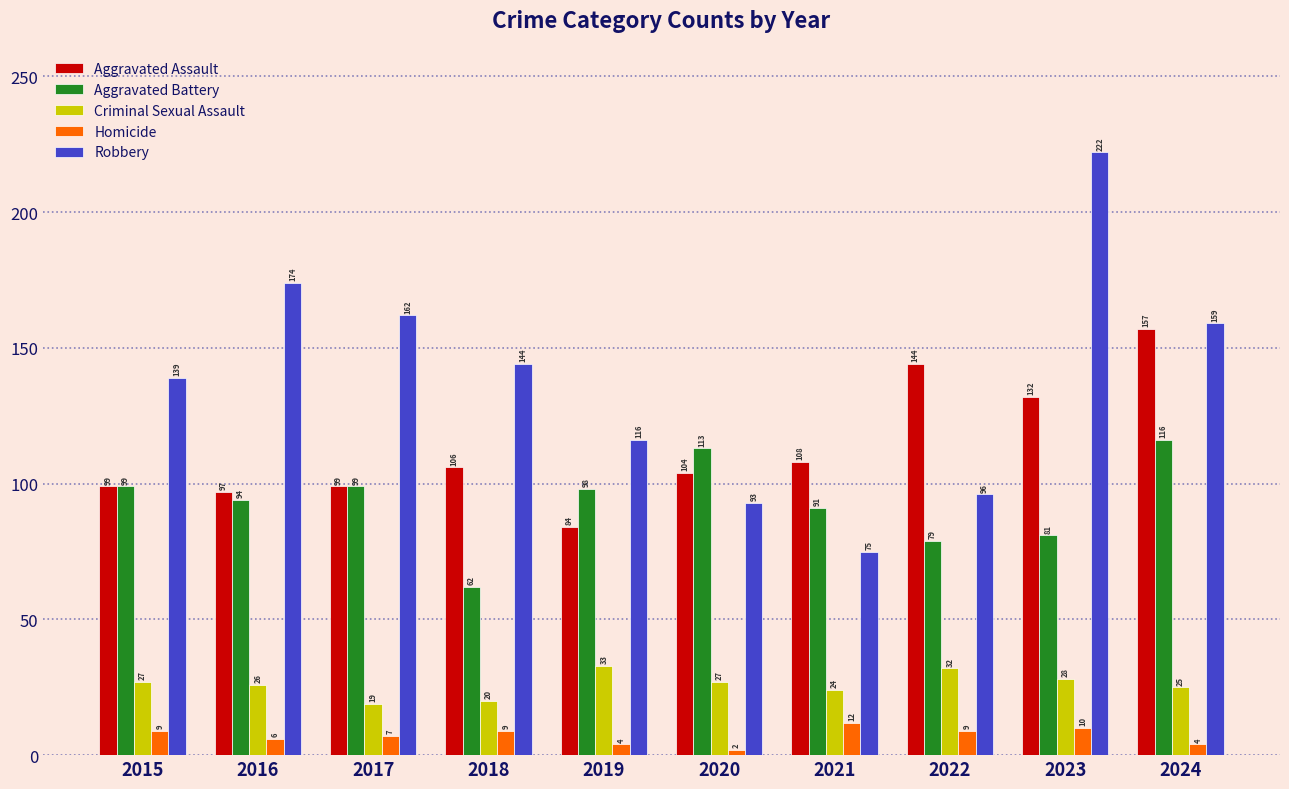

Is it true that Robbery equals 47 at 2022?

False